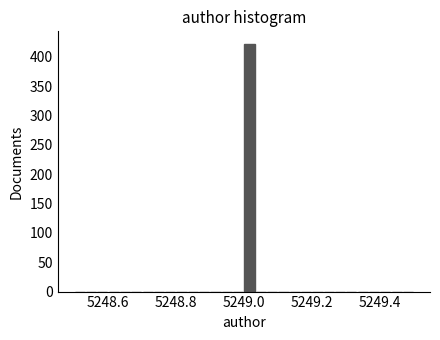

Around what value on the x-axis is the tallest bar? Give the approximate position of its centre, as read against the axis.

5249.02